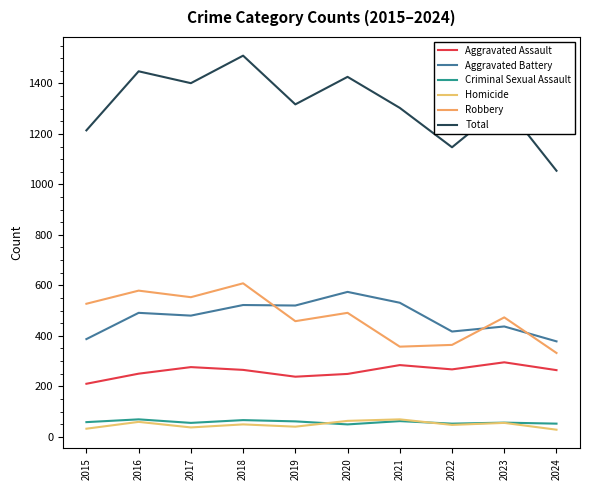

Which category has the highest value in the Robbery series?

2018